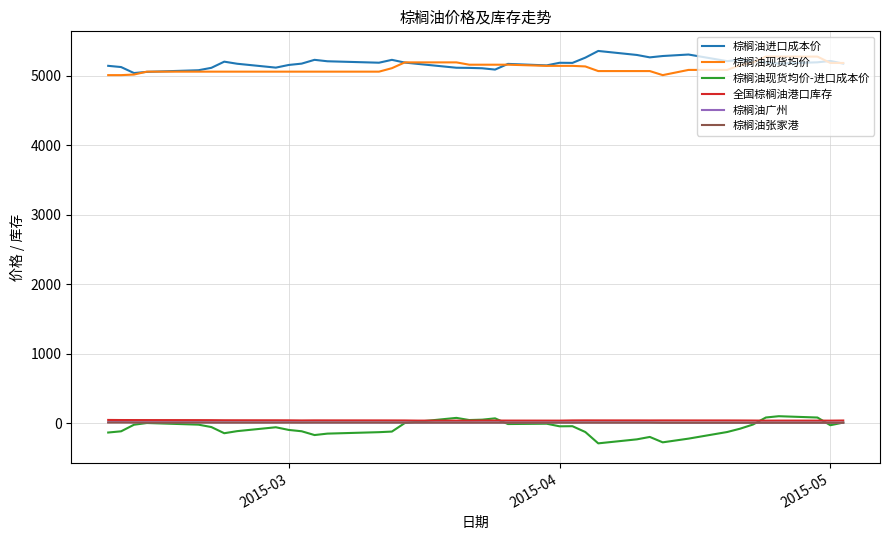

True or false: 全国棕榈油港口库存 and 棕榈油现货均价 cross at least once.

False